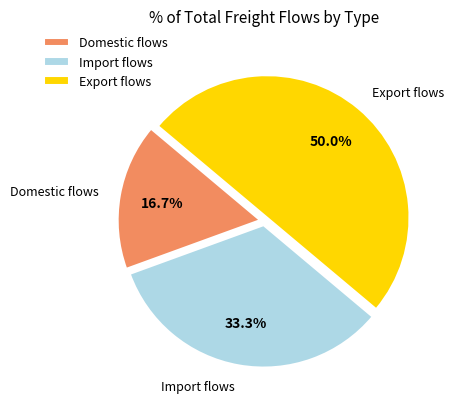

Between Export flows and Import flows, which is larger?

Export flows